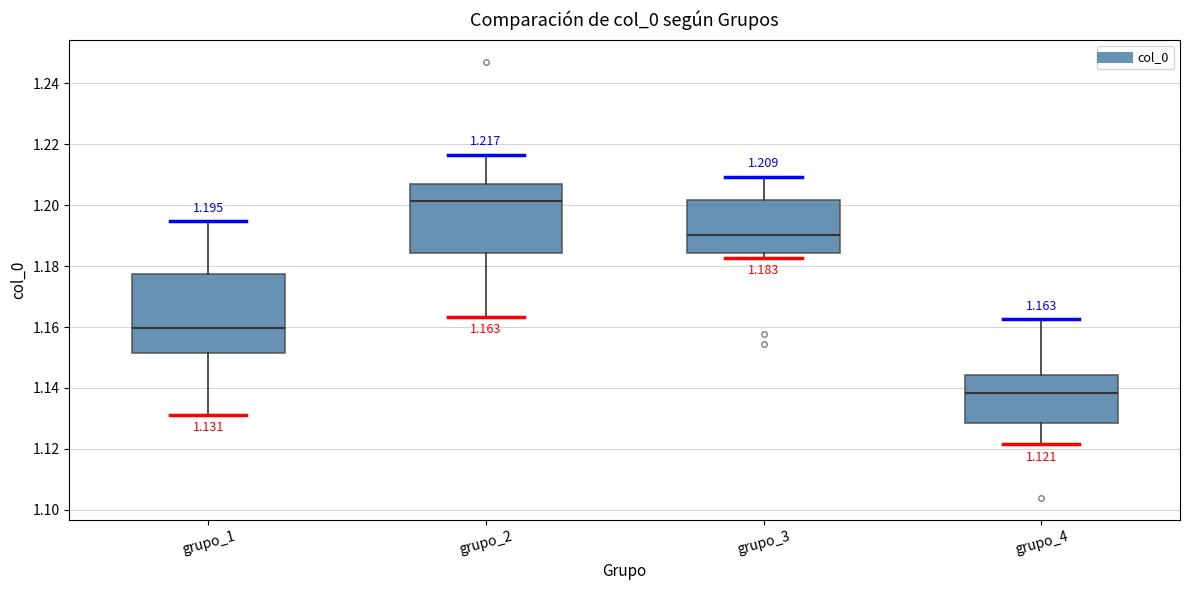

Which box's median line is the highest?

grupo_2